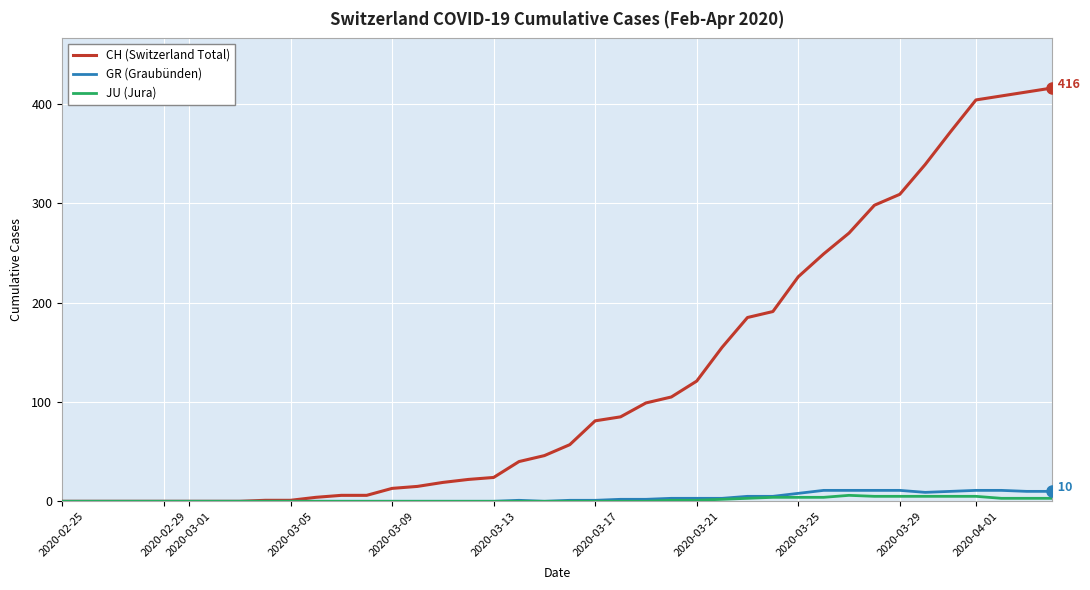

What is the highest value of the CH (Switzerland Total) series?

416